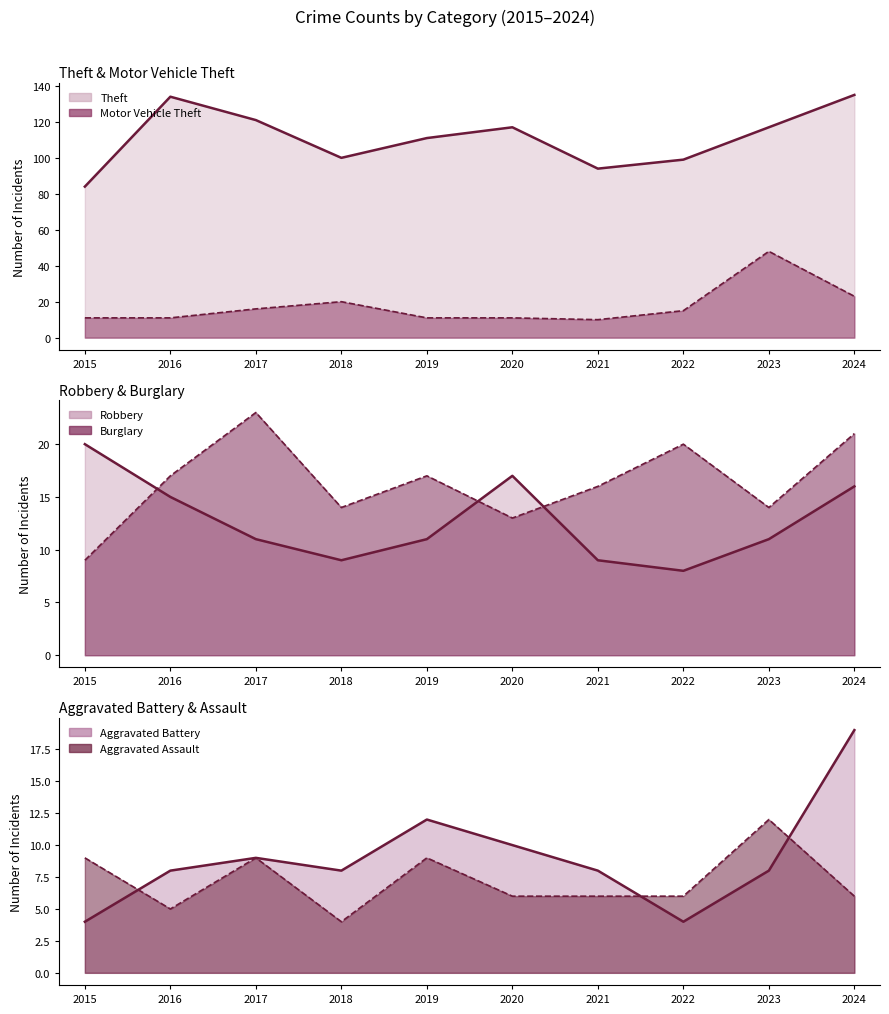

In Aggravated Battery (line), how many points are lower than both neighbors (excluding endpoints)?

2